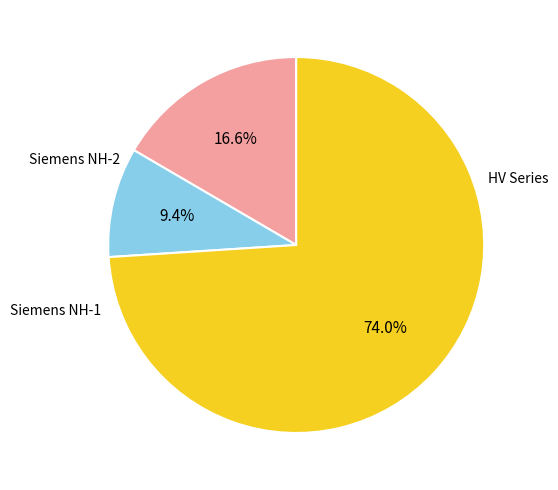

To the nearest percent, what is the average slice percentage?

33%